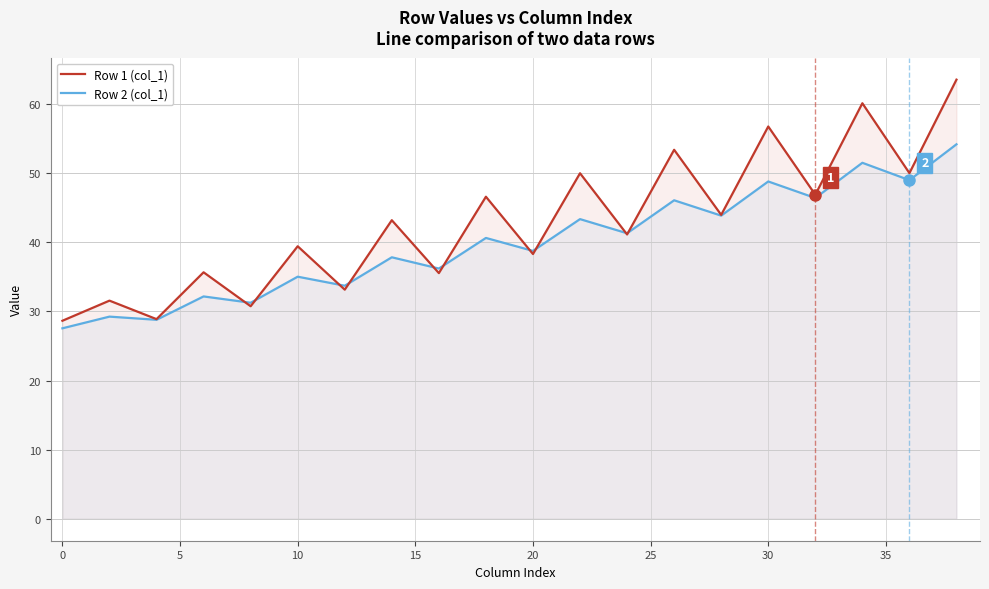

List the series in order of their overall mean, lowest first.

Row 2 (col_1), Row 1 (col_1)